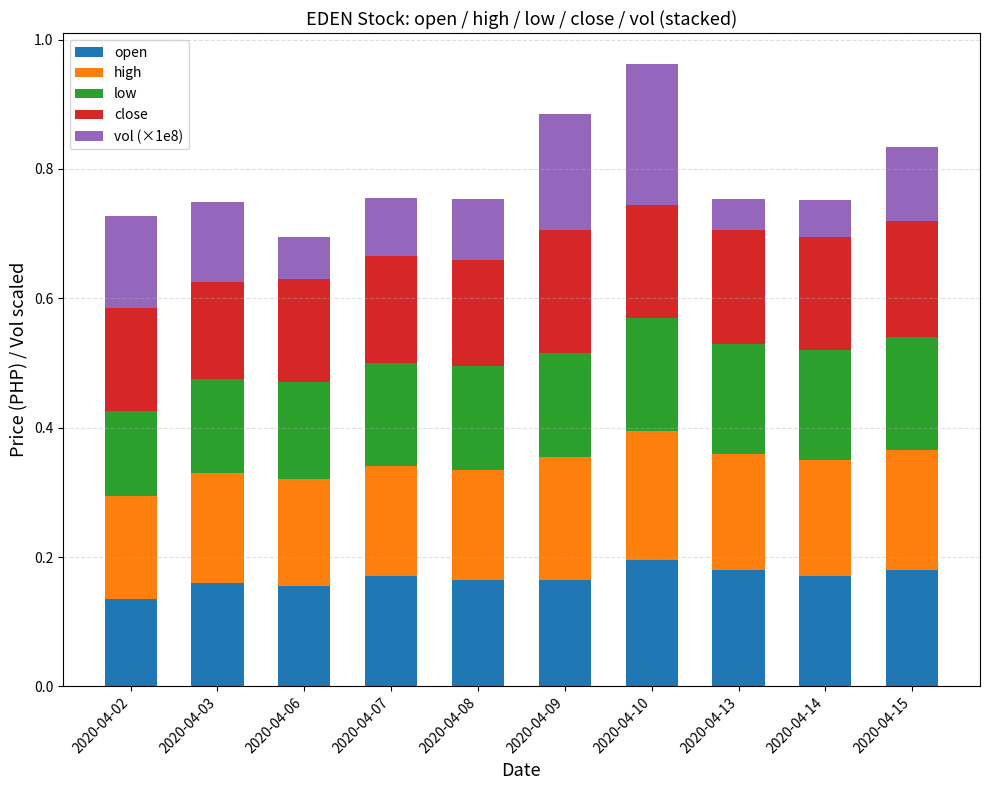

What is the total value across all series at 2020-04-07?

0.8